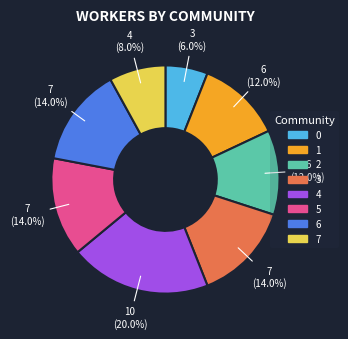

What is the total percentage of 4 and 1?

32.0%